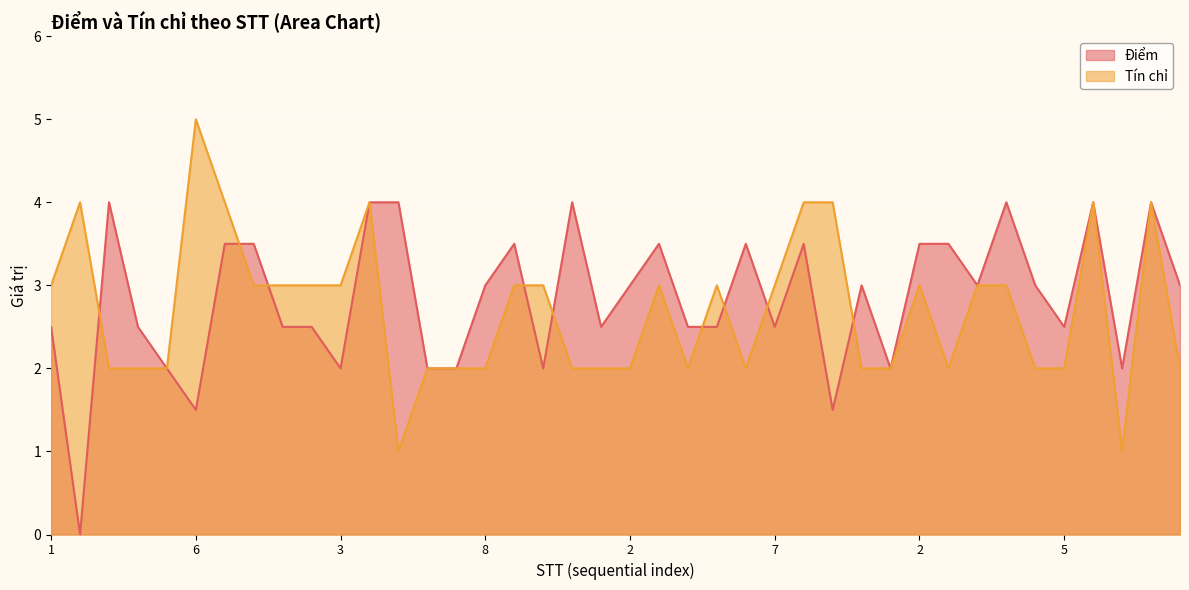

Reading left to right, transcribe all the data shown in this chart.

Điểm: 2.5	0.0	4.0	2.5	2.0	1.5	3.5	3.5	2.5	2.5	2.0	4.0	4.0	2.0	2.0	3.0	3.5	2.0	4.0	2.5	3.0	3.5	2.5	2.5	3.5	2.5	3.5	1.5	3.0	2.0	3.5	3.5	3.0	4.0	3.0	2.5	4.0	2.0	4.0	3.0
Tín chỉ: 3.0	4.0	2.0	2.0	2.0	5.0	4.0	3.0	3.0	3.0	3.0	4.0	1.0	2.0	2.0	2.0	3.0	3.0	2.0	2.0	2.0	3.0	2.0	3.0	2.0	3.0	4.0	4.0	2.0	2.0	3.0	2.0	3.0	3.0	2.0	2.0	4.0	1.0	4.0	2.0